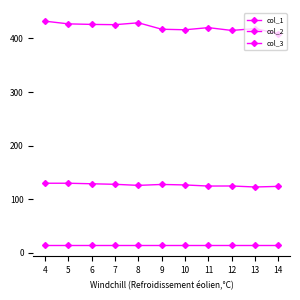

Does the chart have visible grid lines?

No